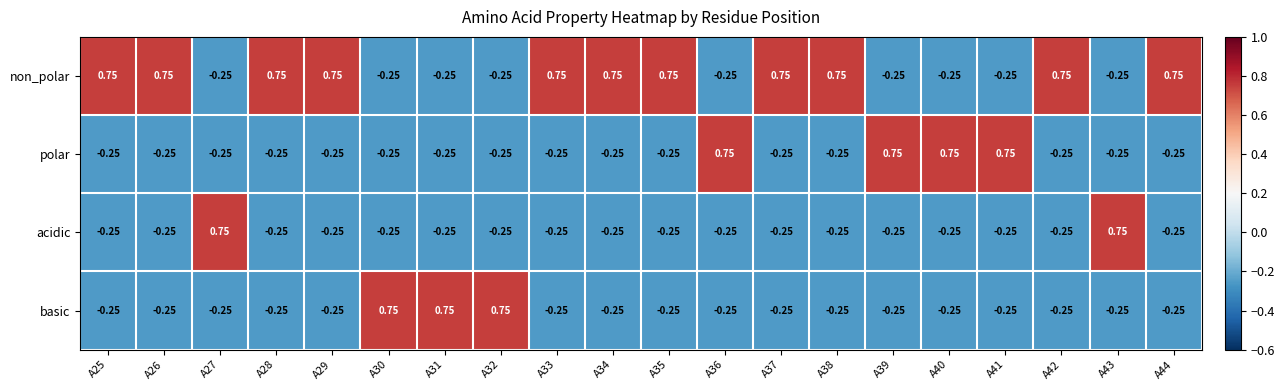

Which series has the largest total across all categories?

non_polar